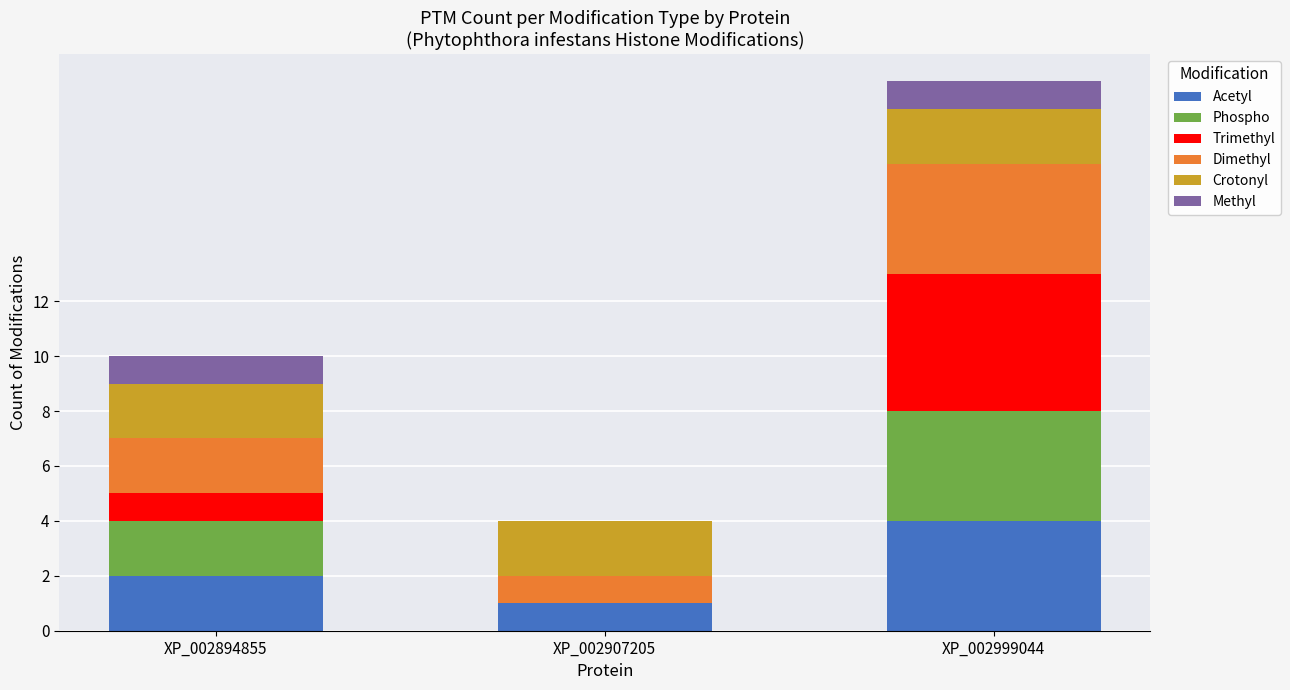

The value of Acetyl at XP_002894855 is 1. True or false?

False